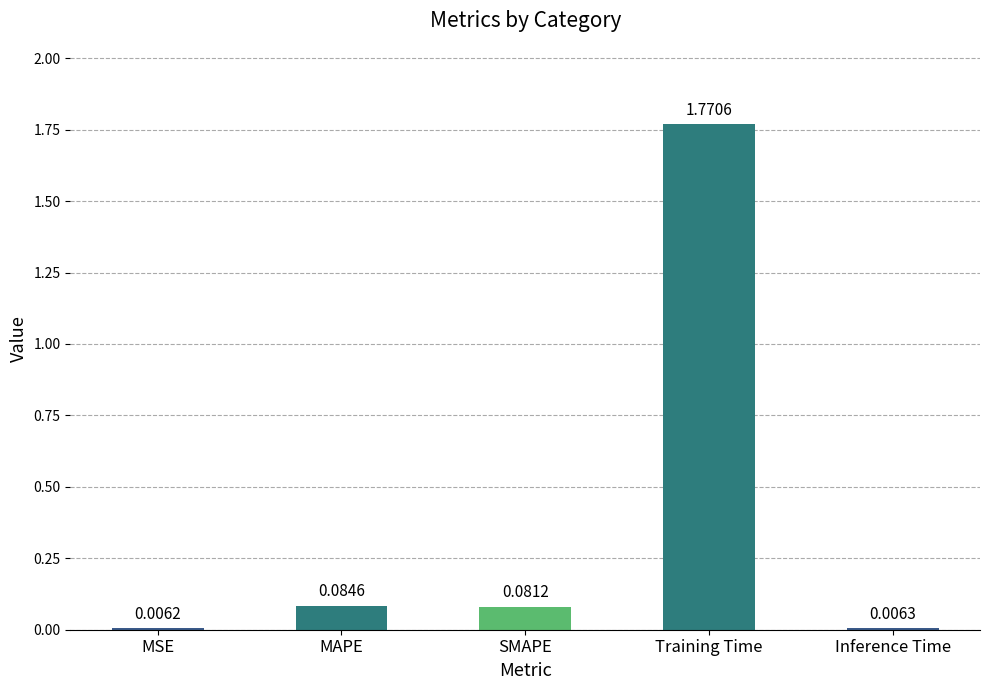

What is the sum of all values?

1.9